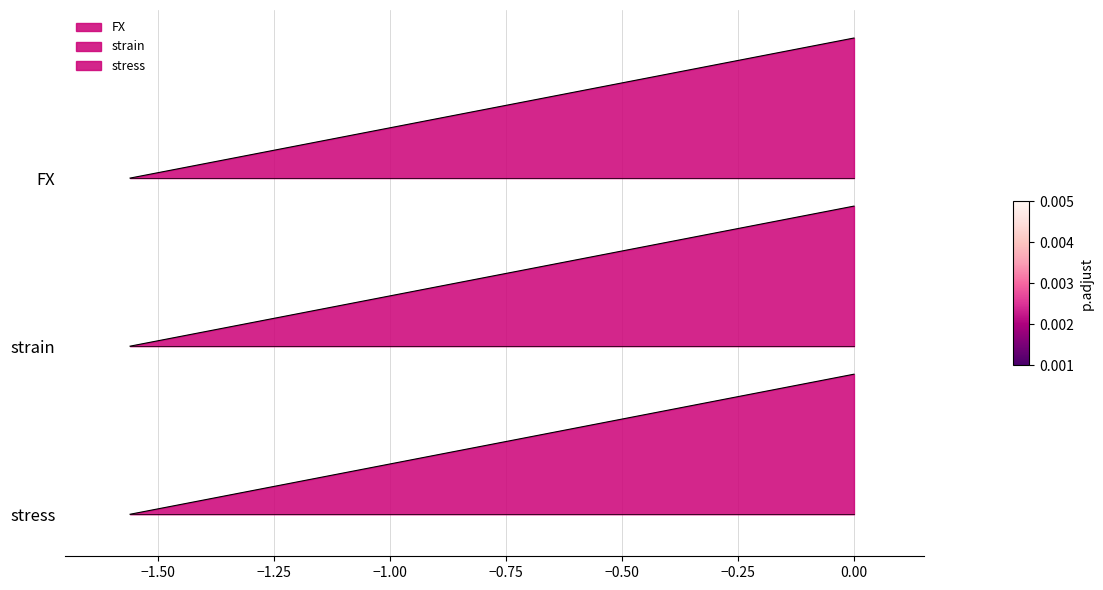

How many distinct data groups are displayed?

3